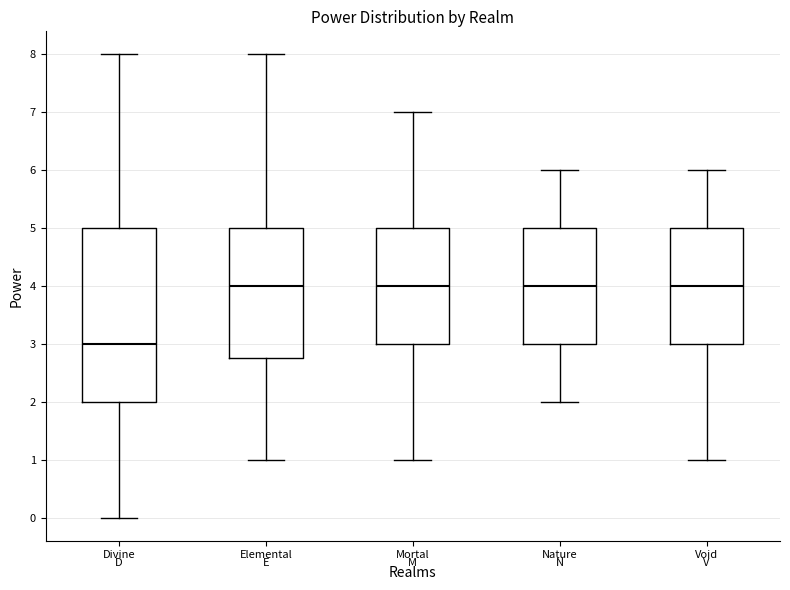

Where is the lower edge of the box for Mortal on the y-axis? The values are not printed on the chart, so give them approximately, as read against the axis.

3.0